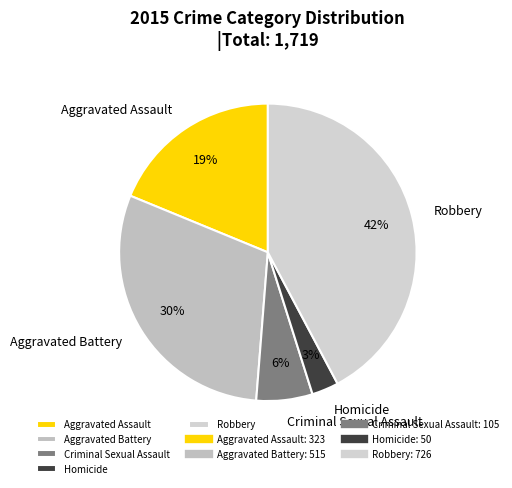

Between Homicide and Aggravated Battery, which is larger?

Aggravated Battery